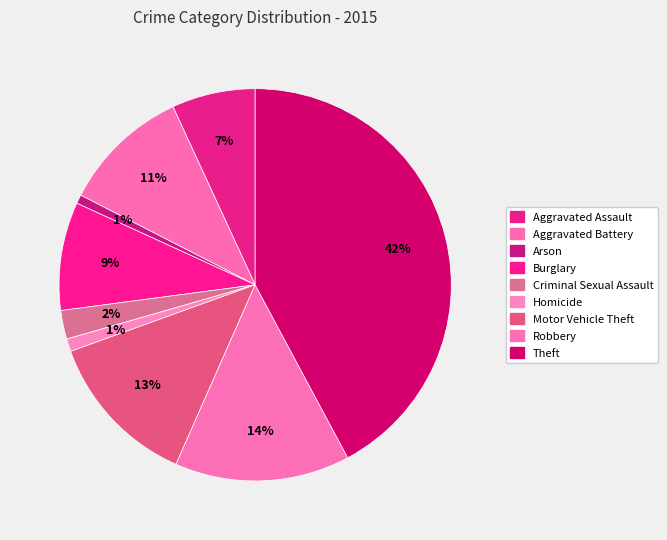

How many slices are in this pie chart?

9